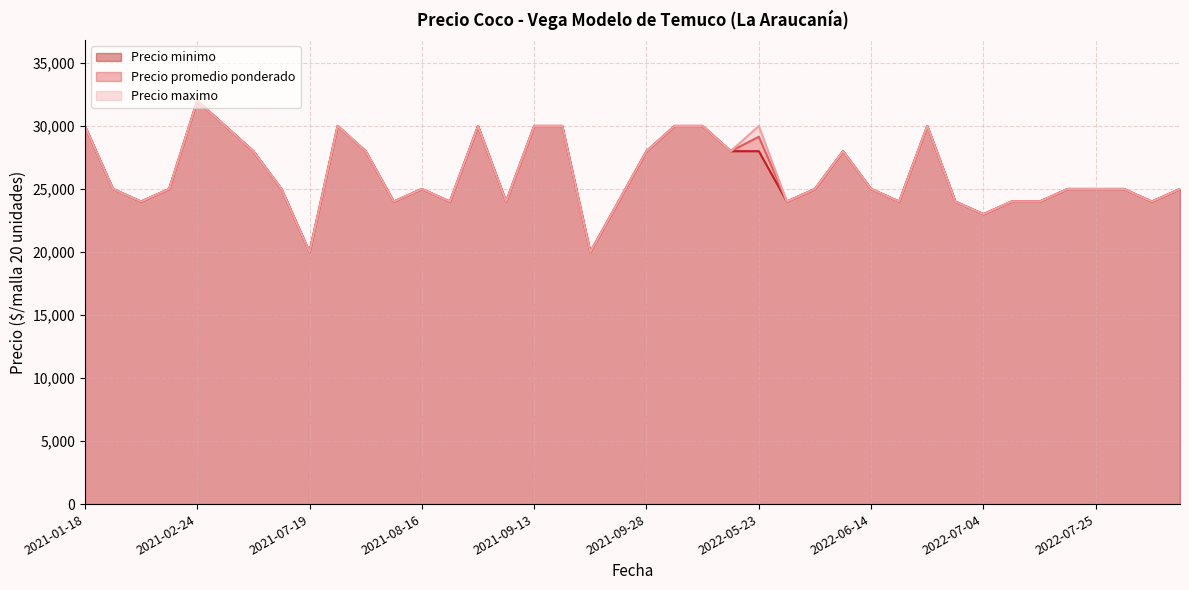

Does the chart have visible grid lines?

Yes